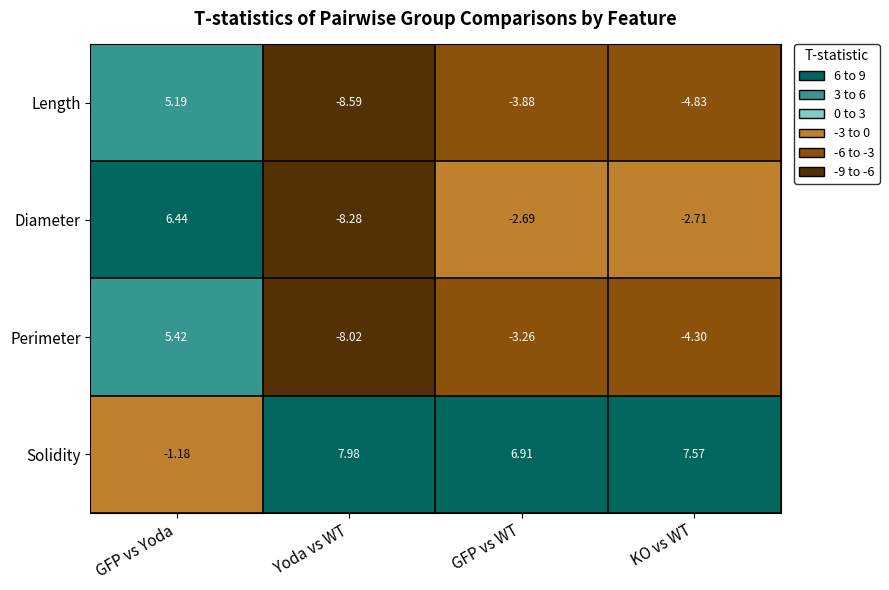

At which category is the sum across all series the highest?

GFP vs Yoda